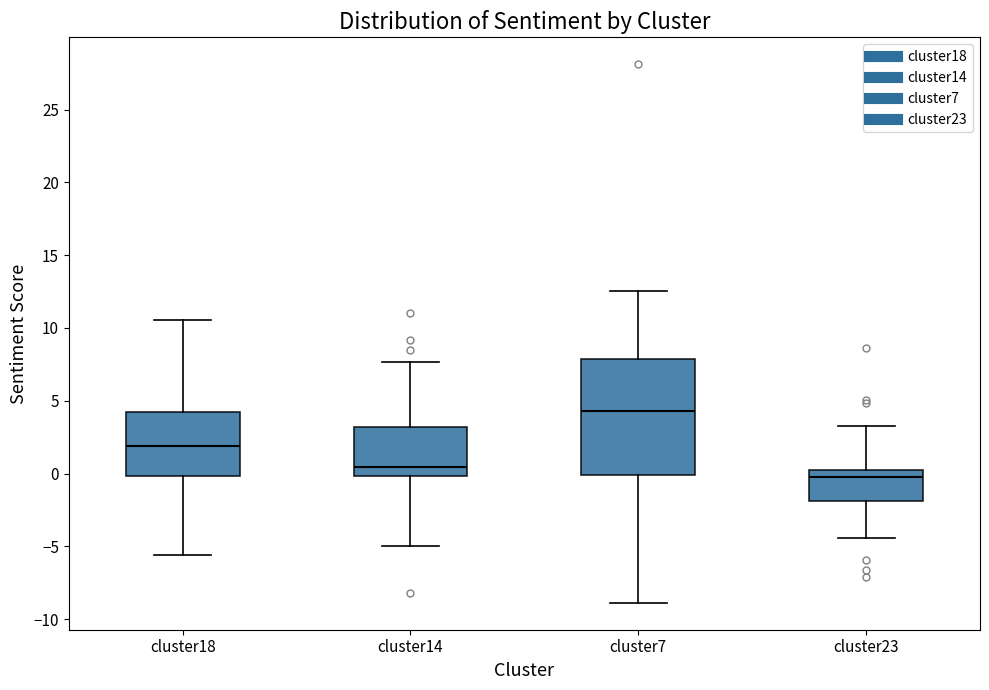

Which box has the highest median line?

cluster7